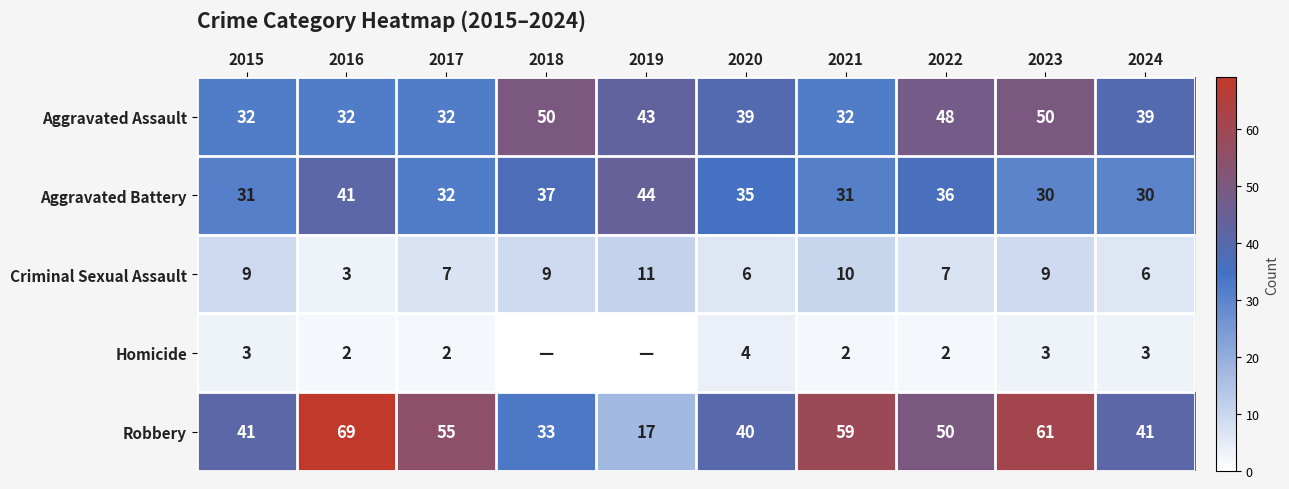

What is the lowest value of the Criminal Sexual Assault series?

3